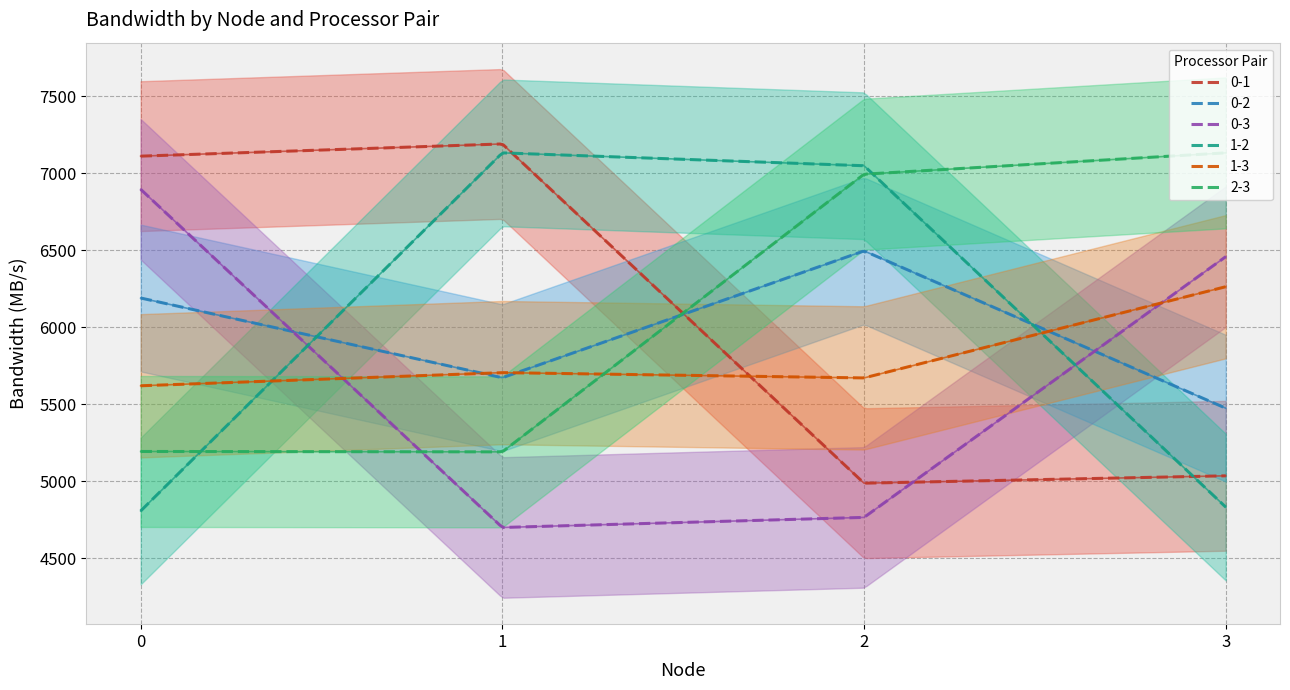

Which series ends up on top after the final intersection of 0-2 and 1-2?

0-2